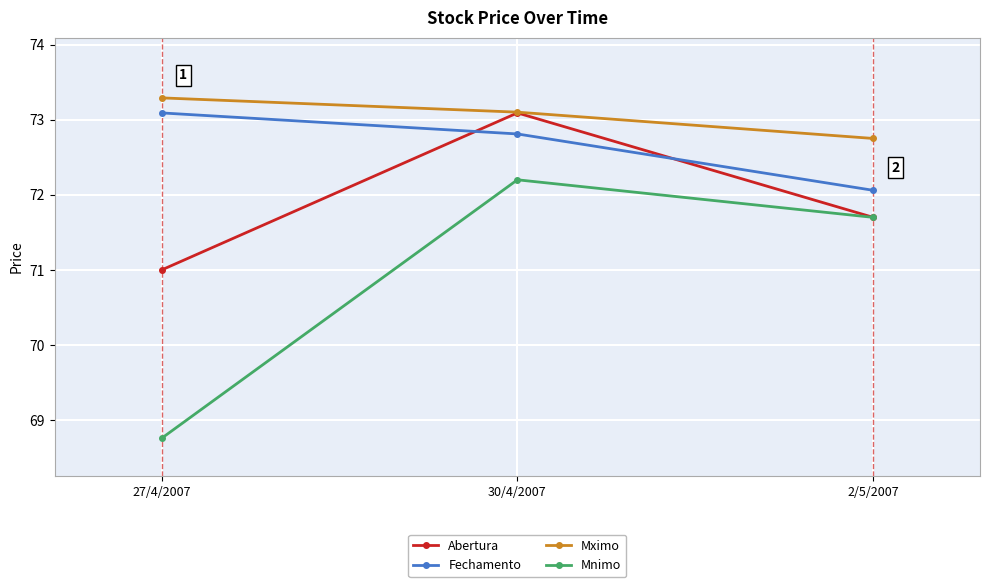

What is the value of the Fechamento point at the 3rd from the left?

72.1